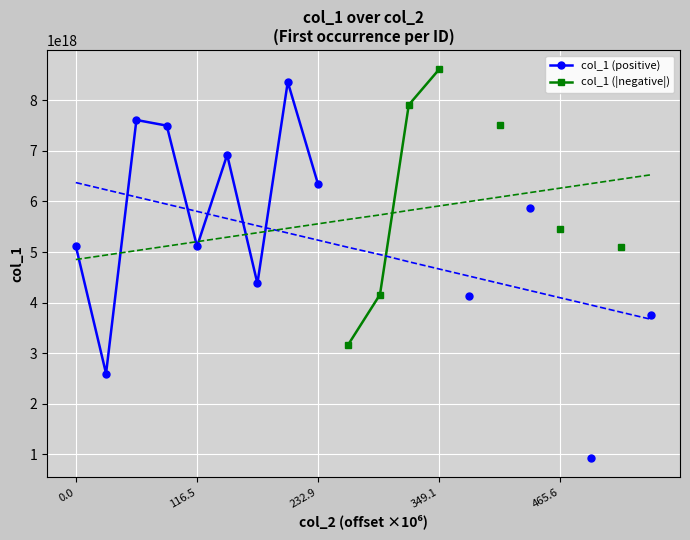

Read the col_1 (|negative|) value at 465.6.

5445585637666808832.0